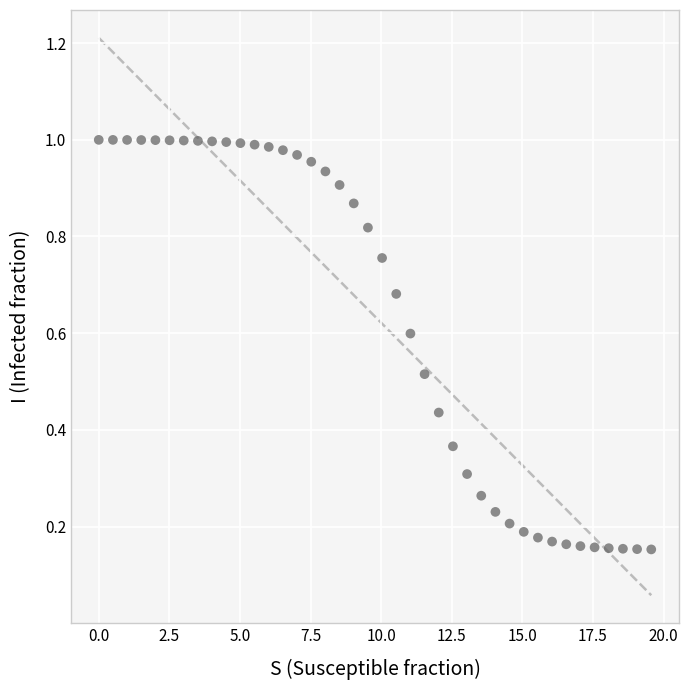

What is the range of X values (max minus min)?

19.6